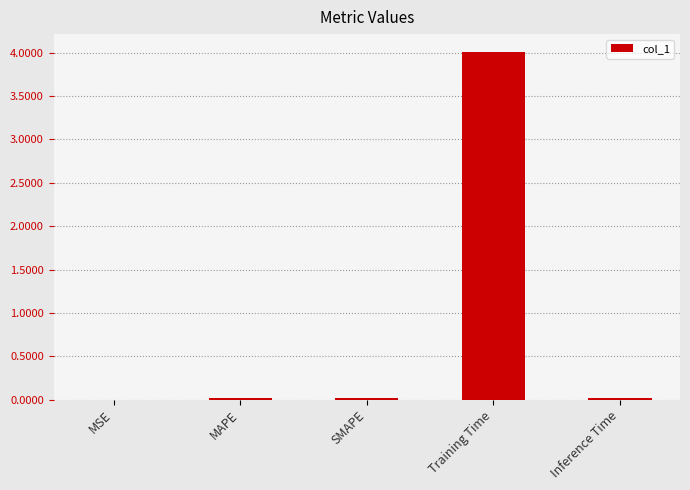

The chart shows a value of 0.0 at Inference Time. True or false?

True